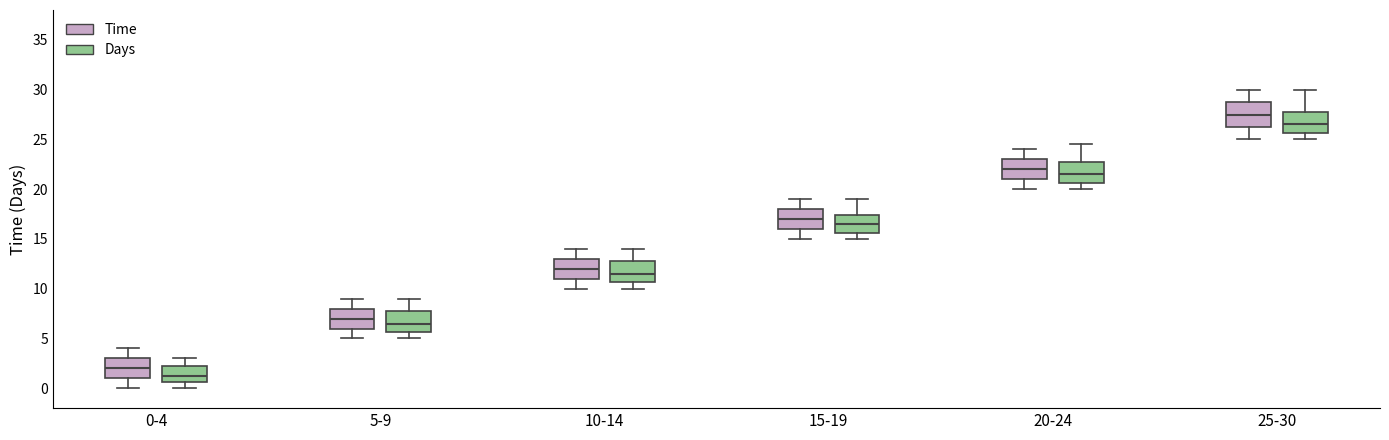

Where does the upper whisker of the box for 25-30 (Days) end on the y-axis? The values are not printed on the chart, so give them approximately, as read against the axis.

30.0